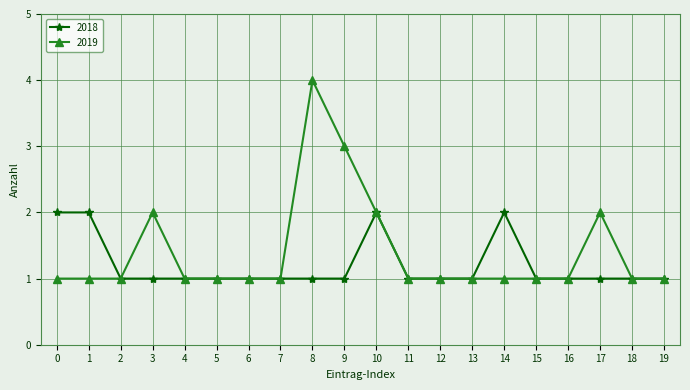

Count the number of categories in the chart.

20